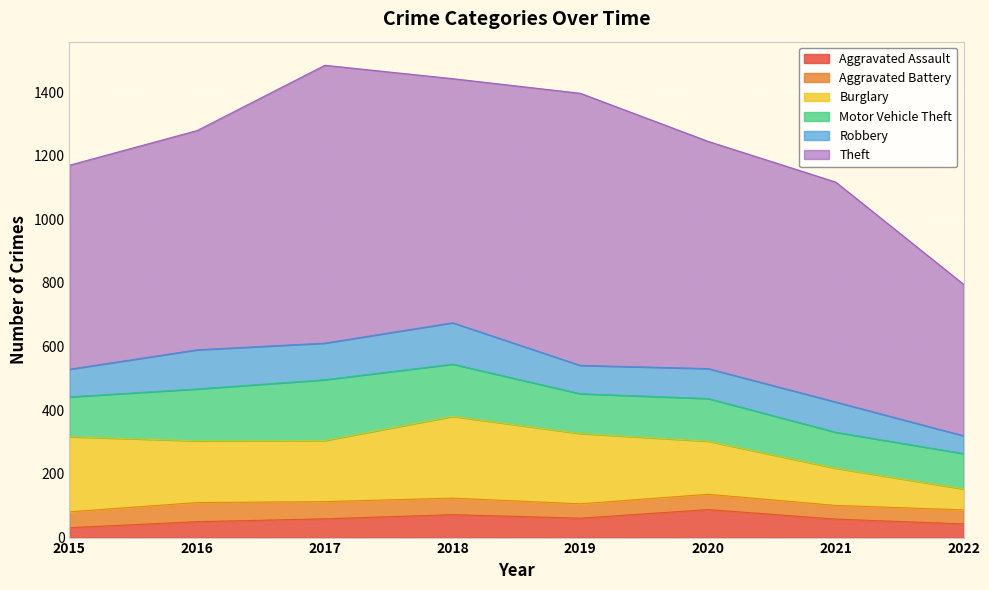

In Robbery, how many points are lower than both neighbors (excluding endpoints)?

2